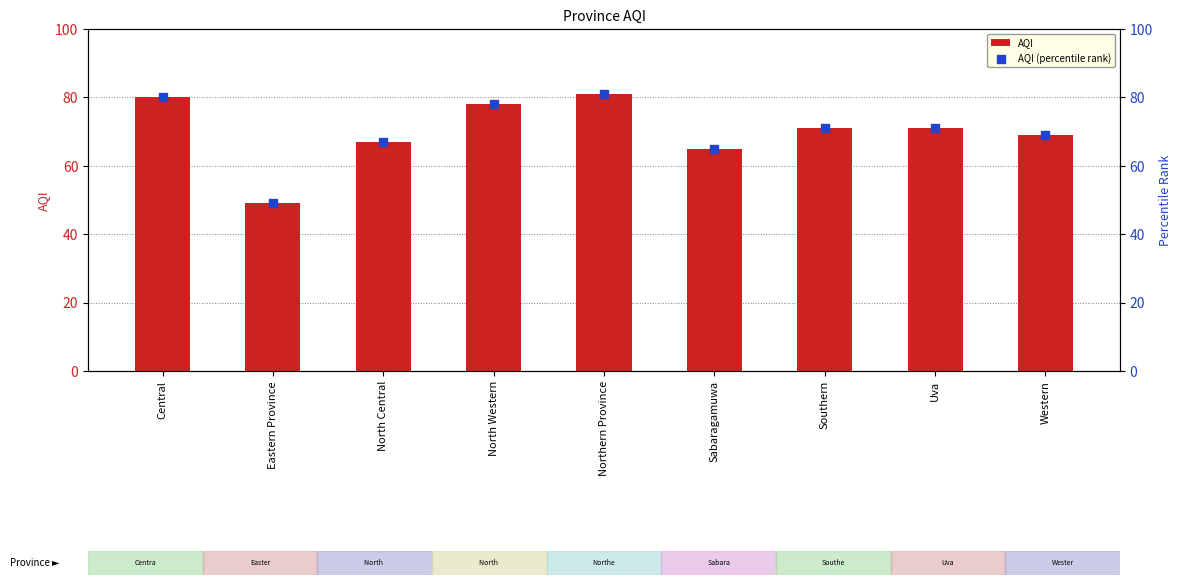

Which series has the largest total across all categories?

AQI